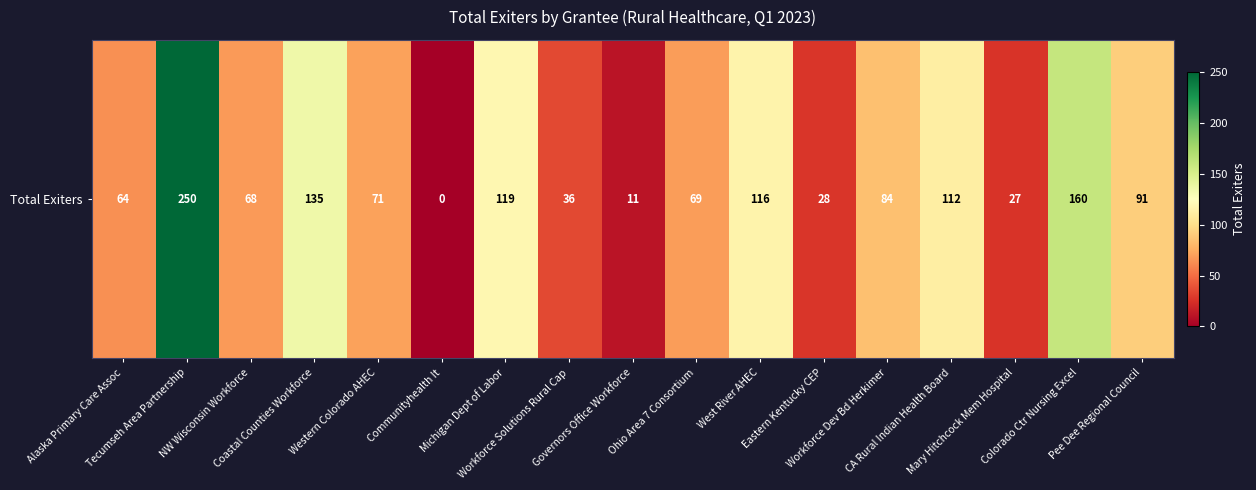

Reading left to right, extract all data points from this chart.

64	250	68	135	71	0	119	36	11	69	116	28	84	112	27	160	91